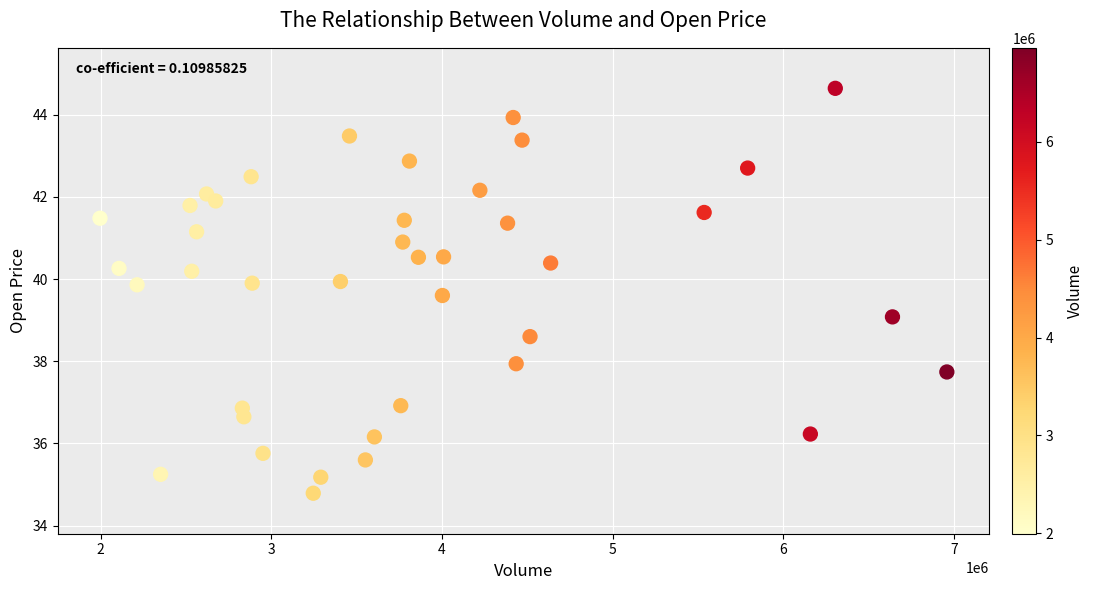

What is the range of X values (max minus min)?

4962100.0